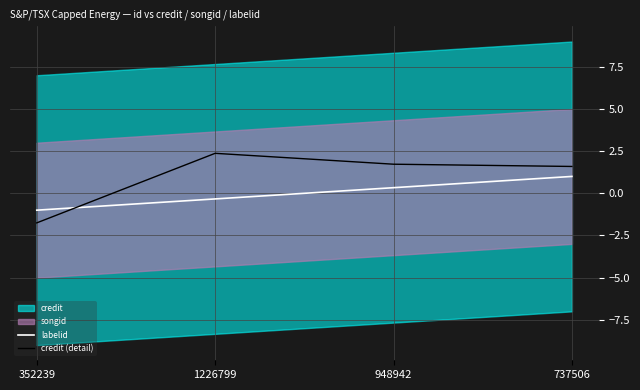

At which category does credit (detail) reach its first local peak?

1226799